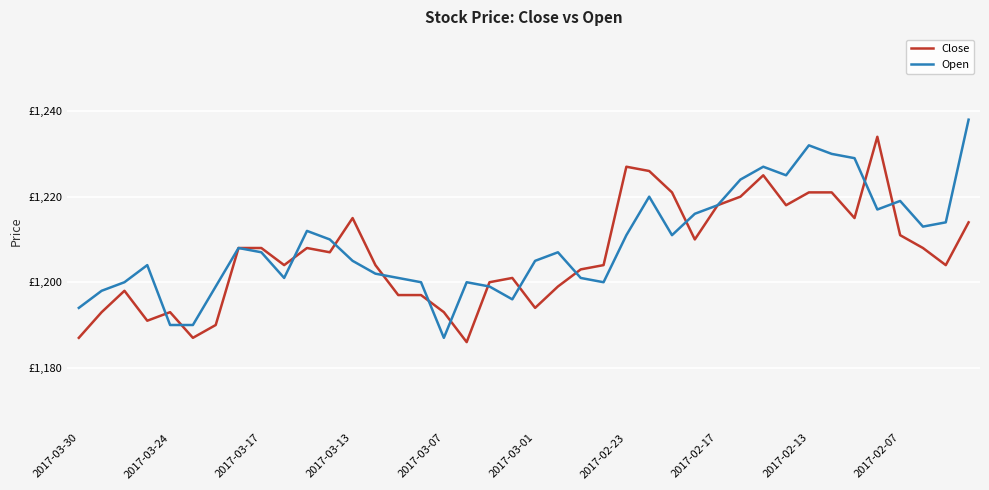

What are all the series names shown in the legend?

Close, Open